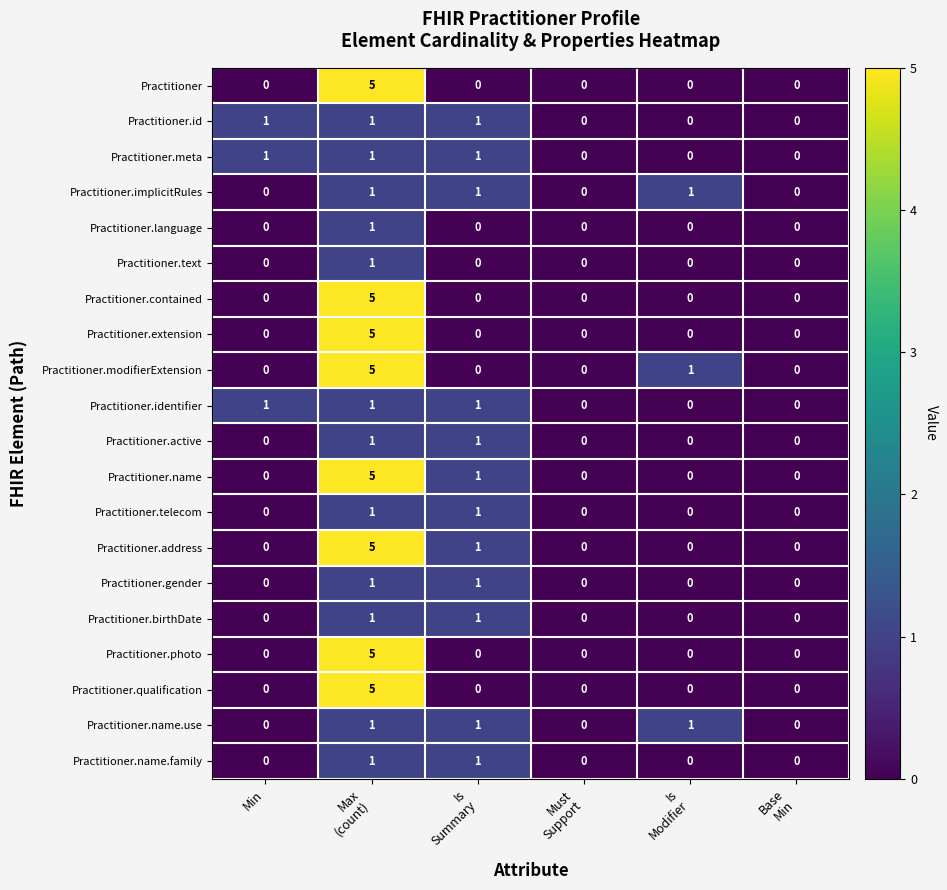

Count the Practitioner.text values in the range 0 to 1.

6